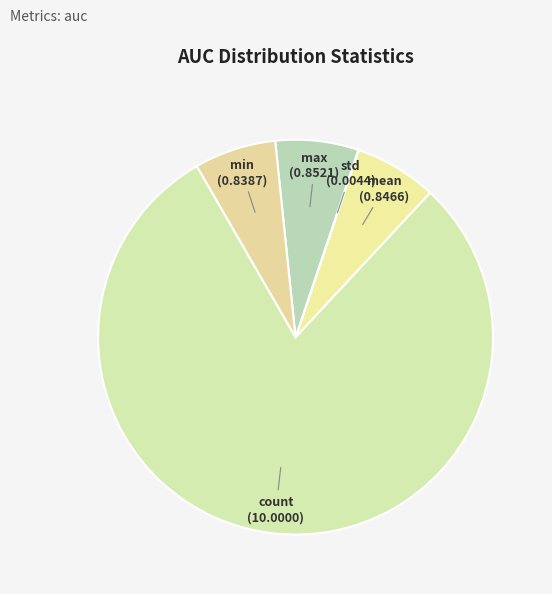

Which slice represents more than half of the pie?

count